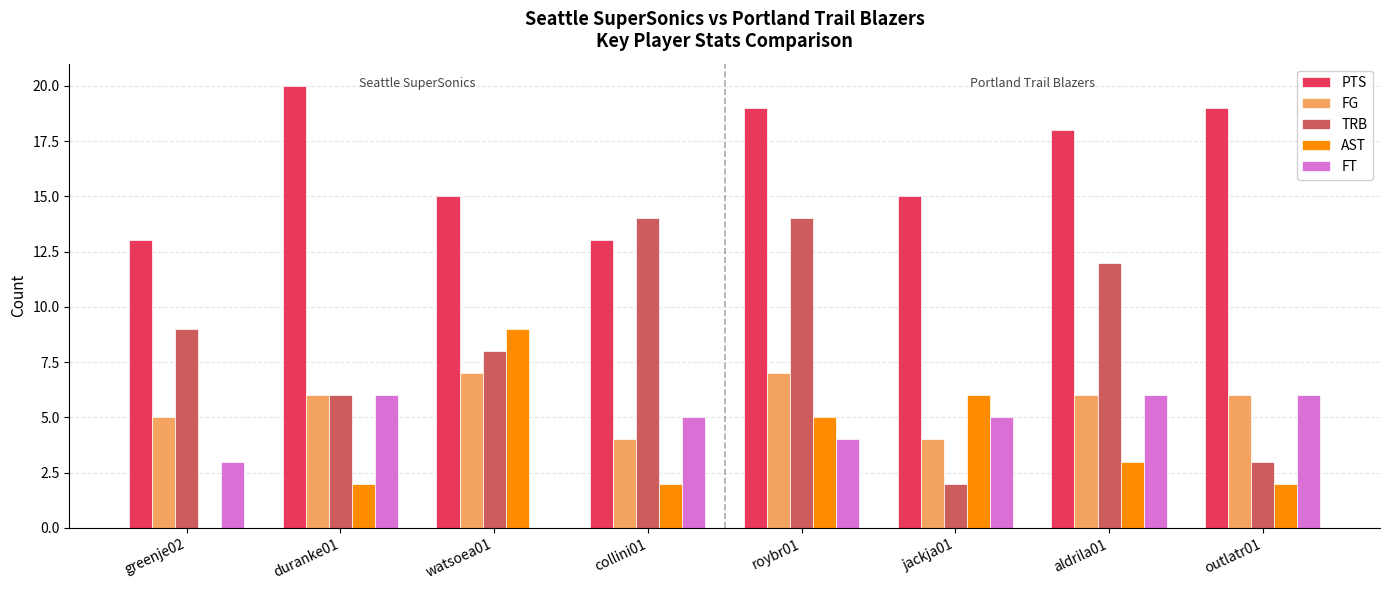

At which label does AST reach its peak?

watsoea01